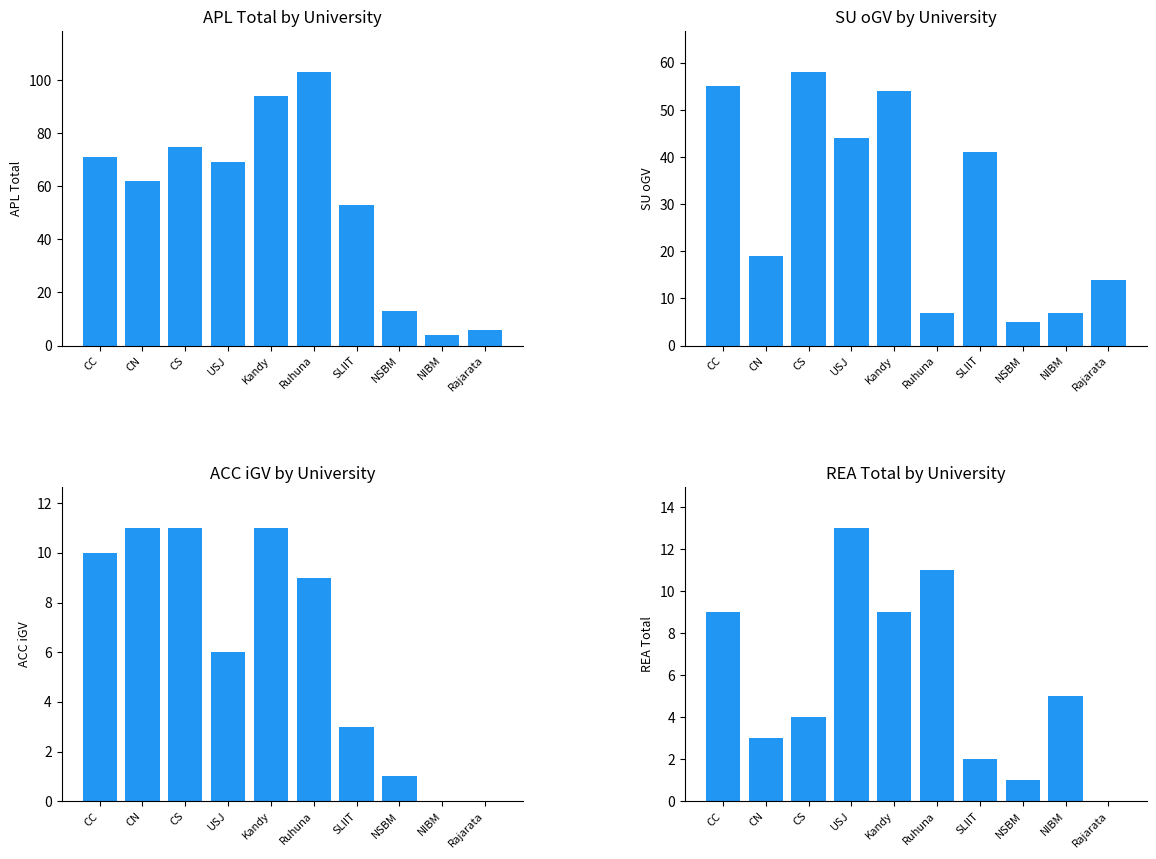

Reading right to left, list all the values displayed in this chart.

APL_Total: Rajarata=6	NIBM=4	NSBM=13	SLIIT=53	Ruhuna=103	Kandy=94	USJ=69	CS=75	CN=62	CC=71
SU_oGV: Rajarata=14	NIBM=7	NSBM=5	SLIIT=41	Ruhuna=7	Kandy=54	USJ=44	CS=58	CN=19	CC=55
ACC_iGV: Rajarata=0	NIBM=0	NSBM=1	SLIIT=3	Ruhuna=9	Kandy=11	USJ=6	CS=11	CN=11	CC=10
REA_Total: Rajarata=0	NIBM=5	NSBM=1	SLIIT=2	Ruhuna=11	Kandy=9	USJ=13	CS=4	CN=3	CC=9